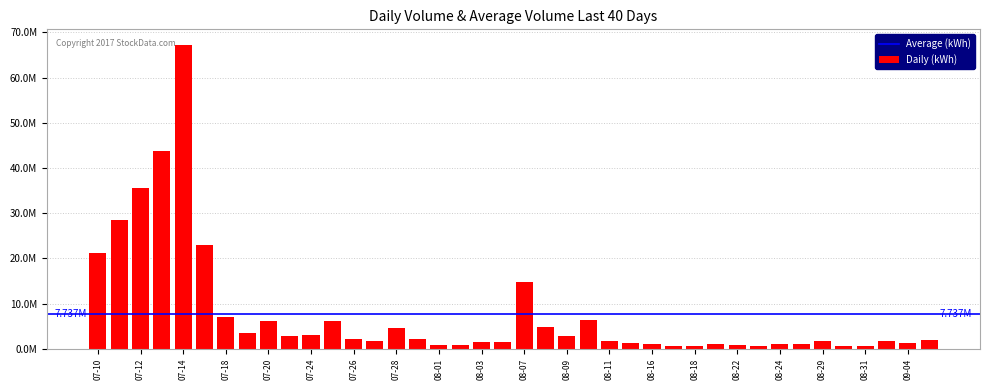

Are the bars horizontal?

No